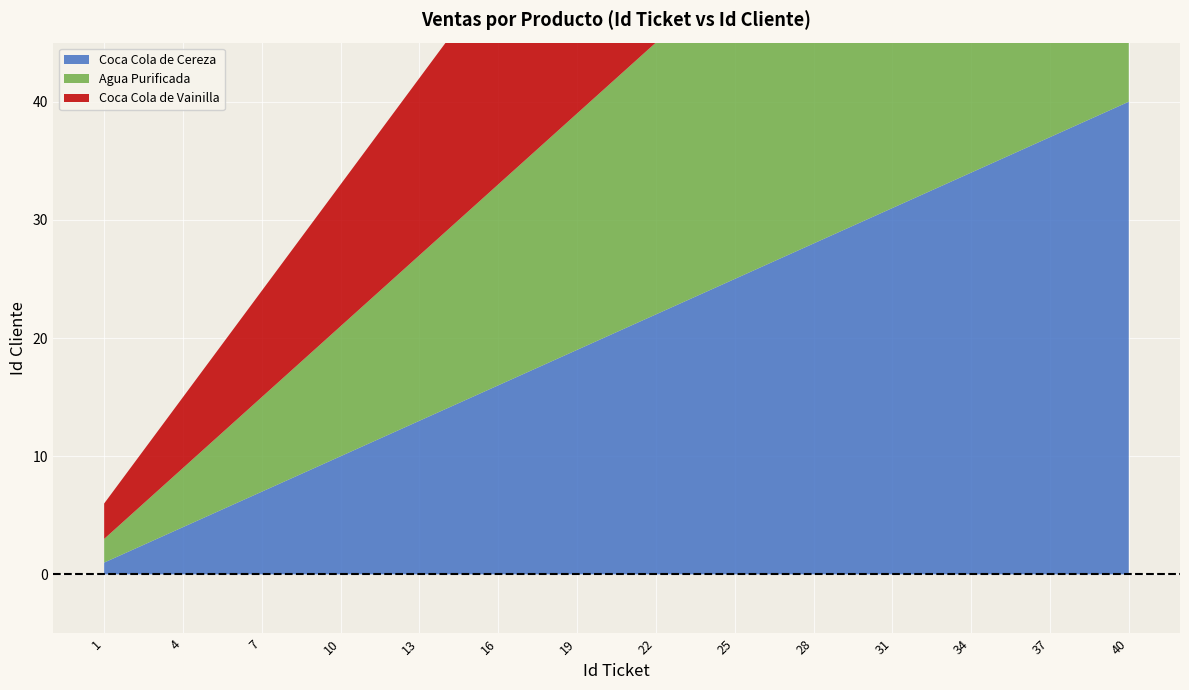

Reading left to right, what are all the values shown in this chart?

Coca Cola de Cereza: 1=1	4=4	7=7	10=10	13=13	16=16	19=19	22=22	25=25	28=28	31=31	34=34	37=37	40=40
Agua Purificada: 1=2	4=5	7=8	10=11	13=14	16=17	19=20	22=23	25=26	28=29	31=32	34=35	37=38	40=41
Coca Cola de Vainilla: 1=3	4=6	7=9	10=12	13=15	16=18	19=21	22=24	25=27	28=30	31=33	34=36	37=39	40=42